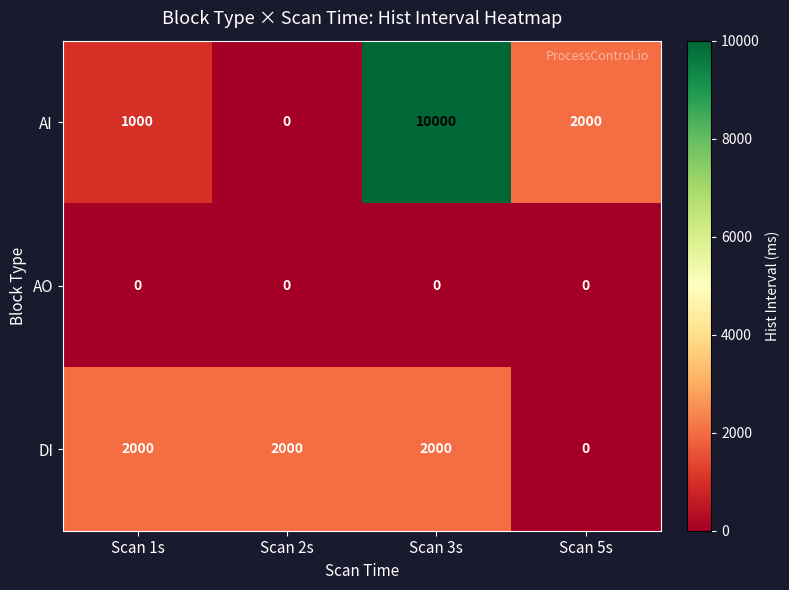

At how many categories does at least one series exceed 3627?

1